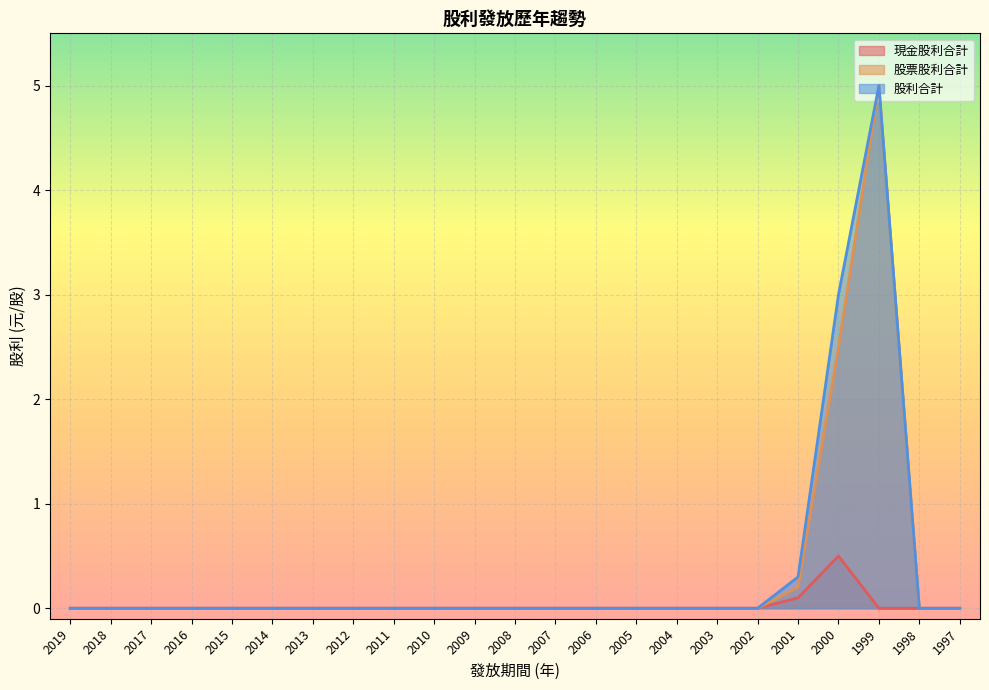

True or false: 股票股利合計 has a value of 0.0 at 2002.

True